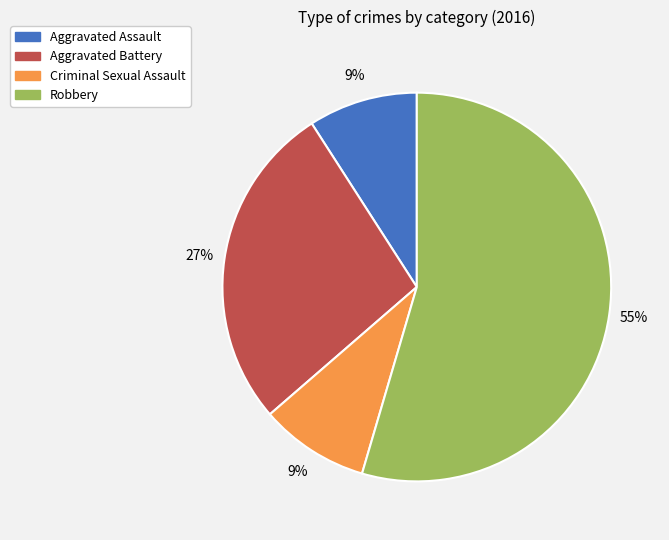

The Robbery slice represents 68% of the pie. True or false?

False